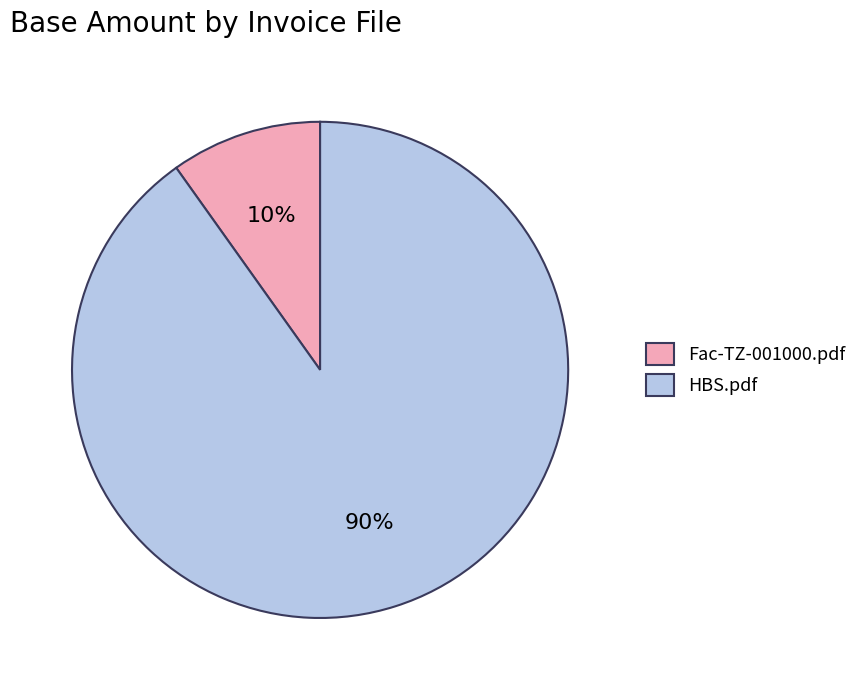

Which slice is the largest?

HBS.pdf